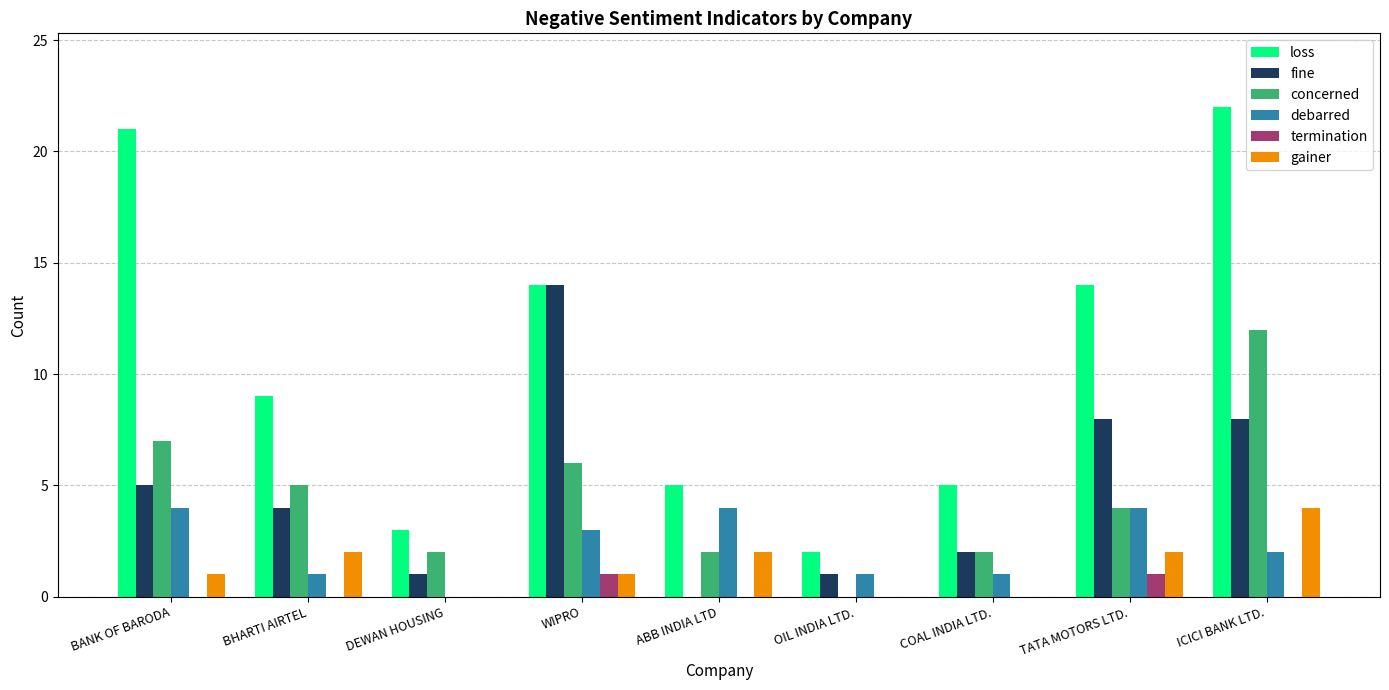

What is the sum of the debarred values at WIPRO and BANK OF BARODA?

7